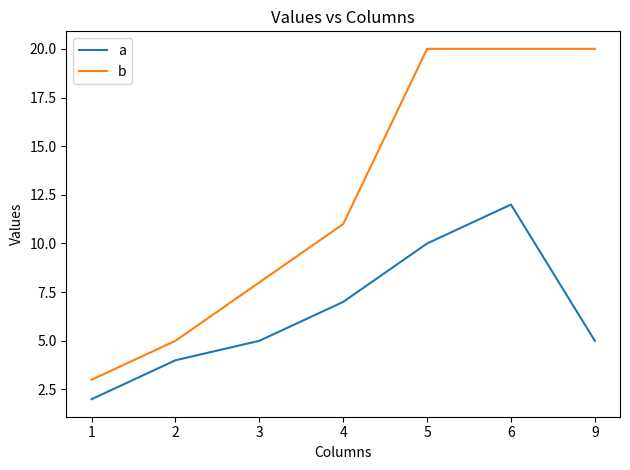

Which series has the largest total across all categories?

b